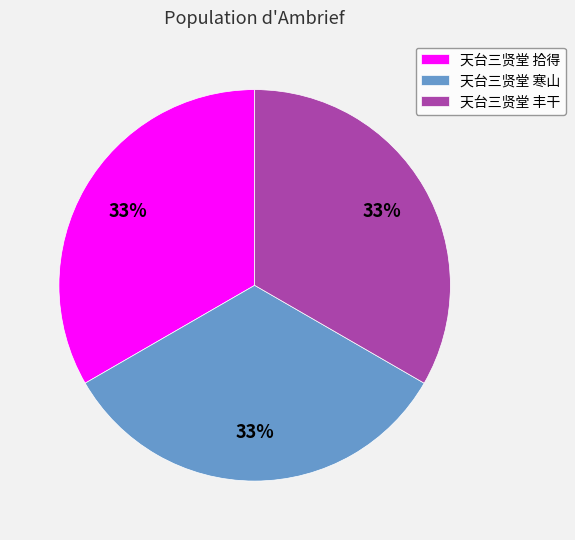

The 天台三贤堂 丰干 slice represents 33% of the pie. True or false?

True